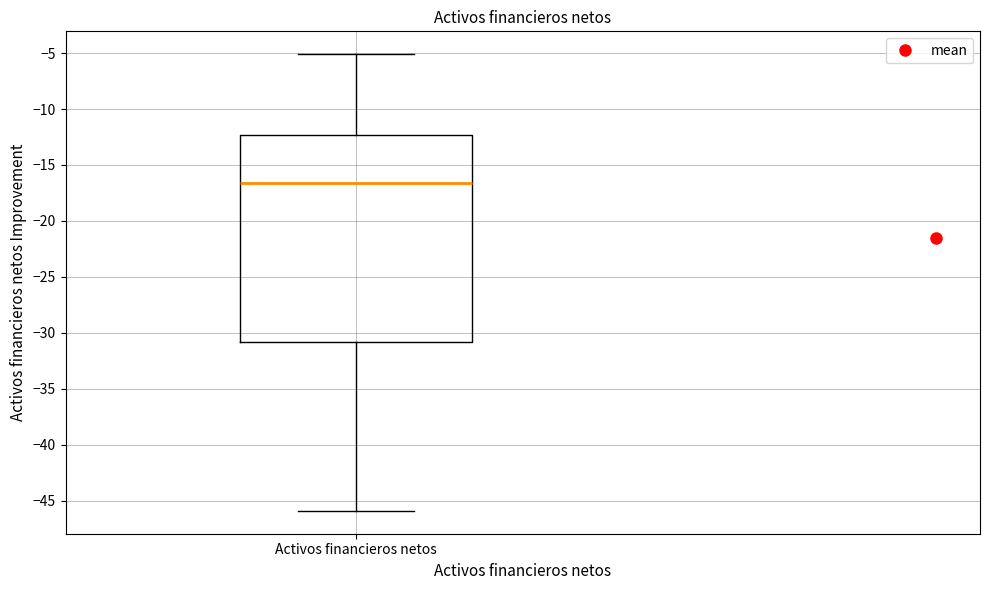

Where is the upper edge of the box for Activos financieros netos on the y-axis? The values are not printed on the chart, so give them approximately, as read against the axis.

-12.5